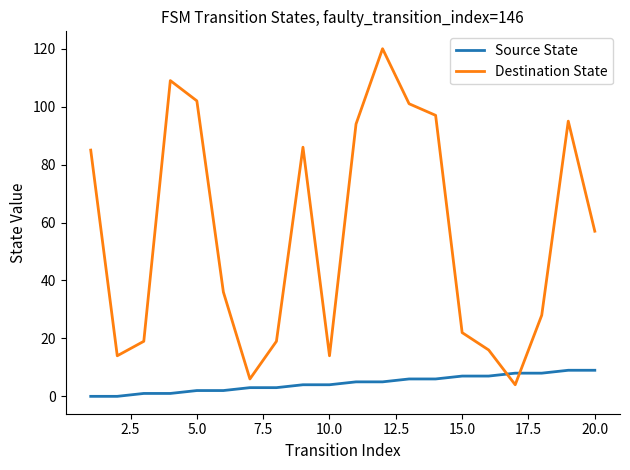

What is the maximum value for Destination State?

120